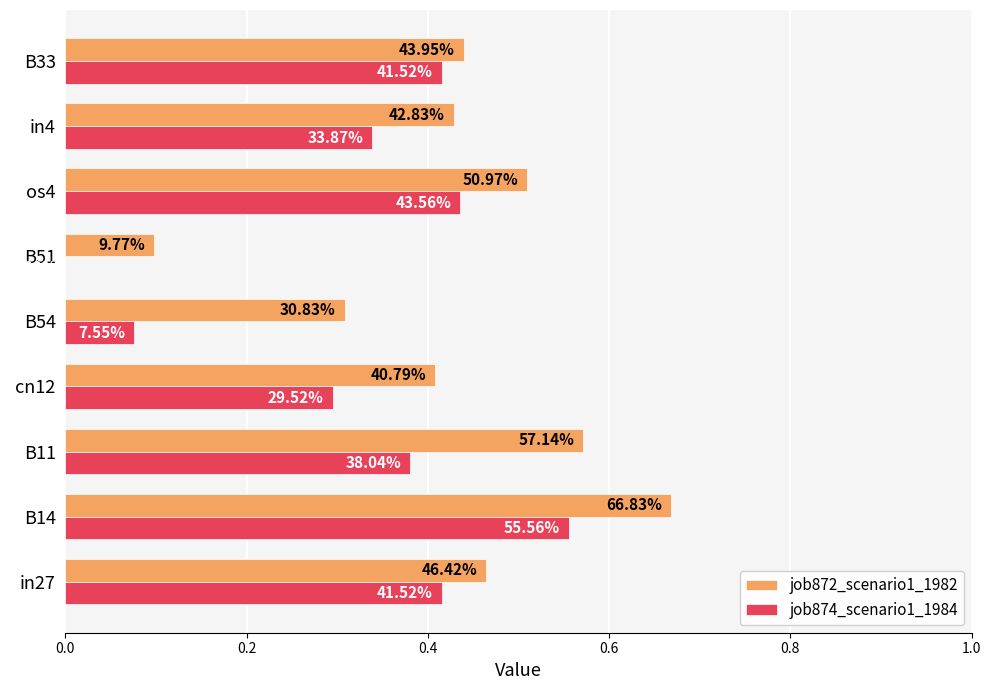

What is the difference between the maximum and minimum values in the job872_scenario1_1982 series?

0.6